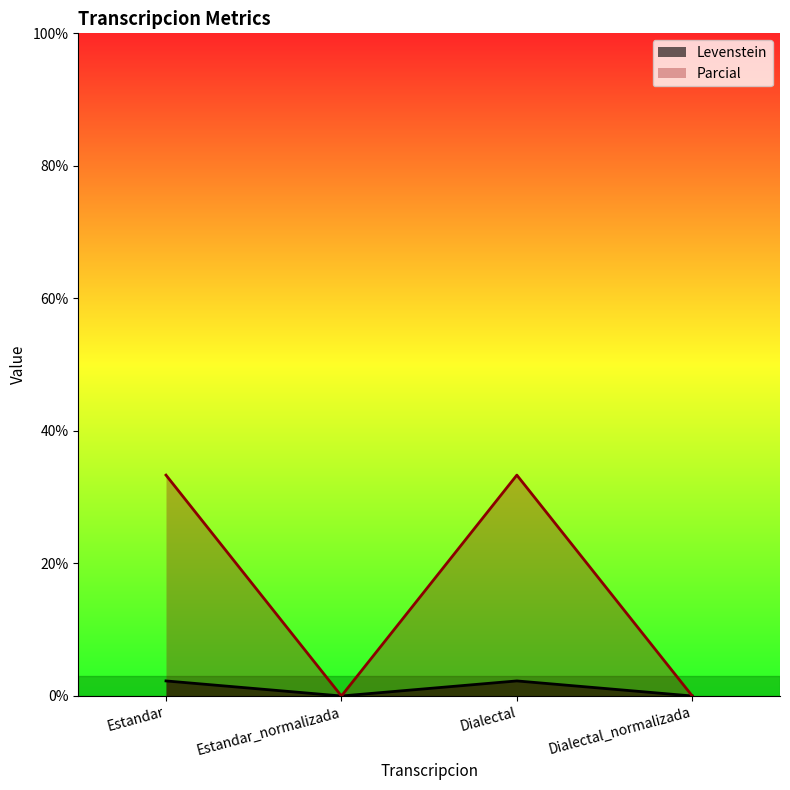

What is the sum of all Parcial values?

66.7